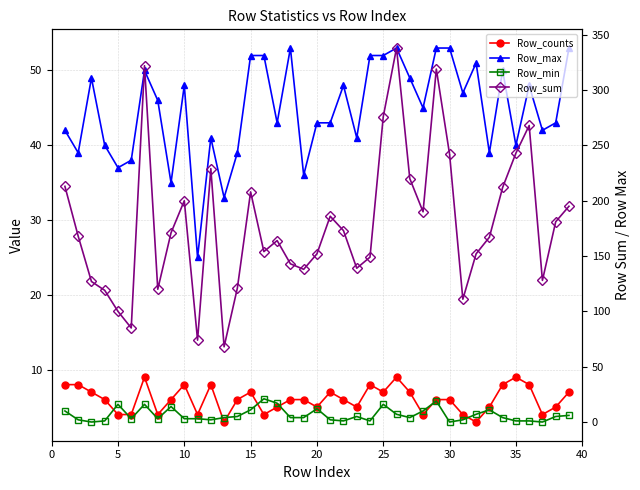

What are all the series names shown in the legend?

Row_counts, Row_max, Row_min, Row_sum